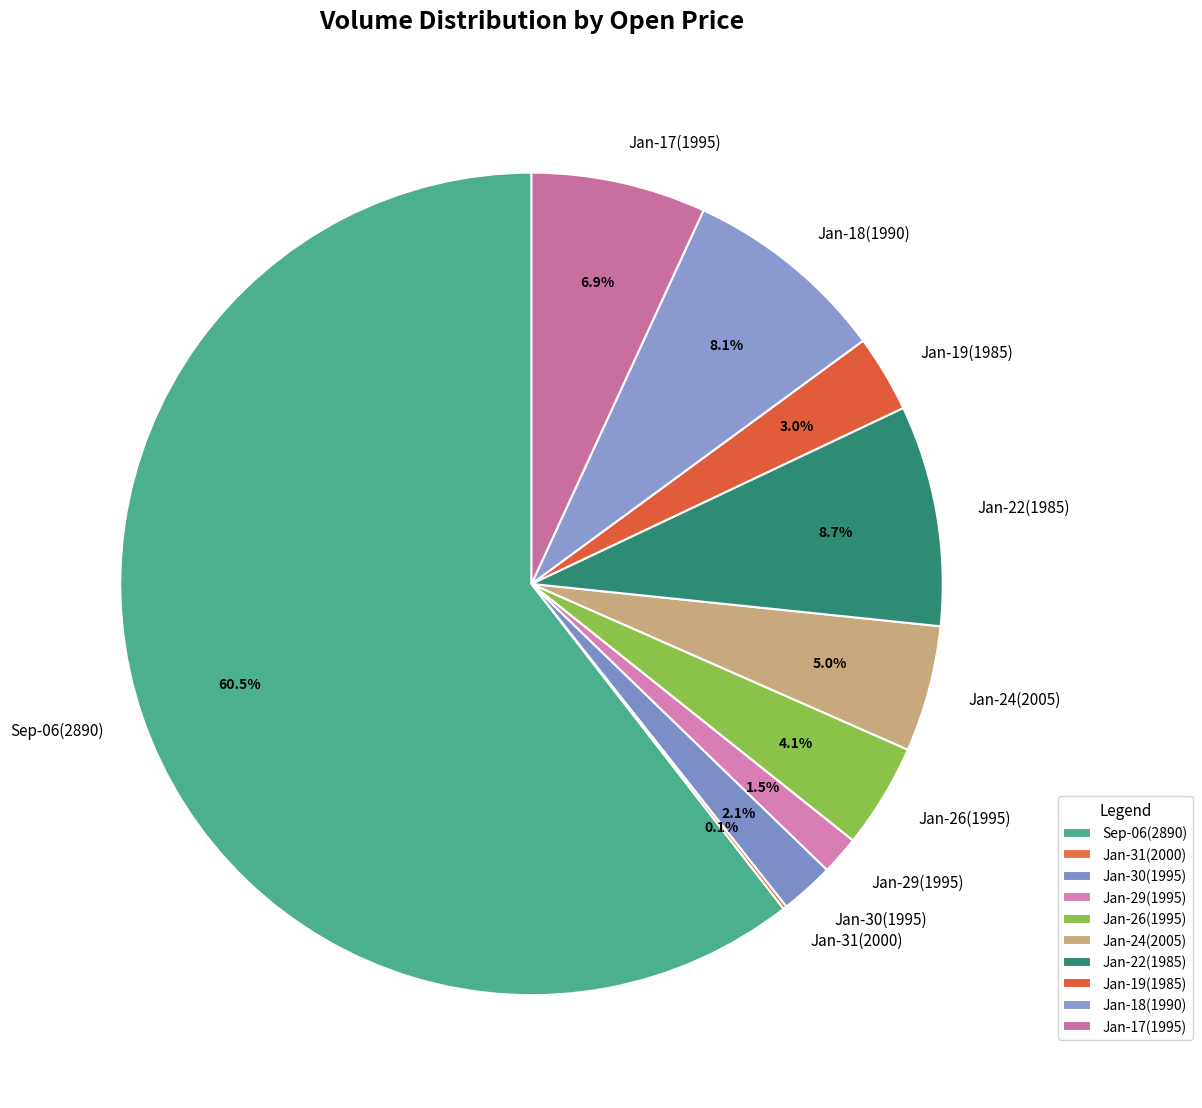

What portion of the pie excludes Jan-17(1995)?

93.1%